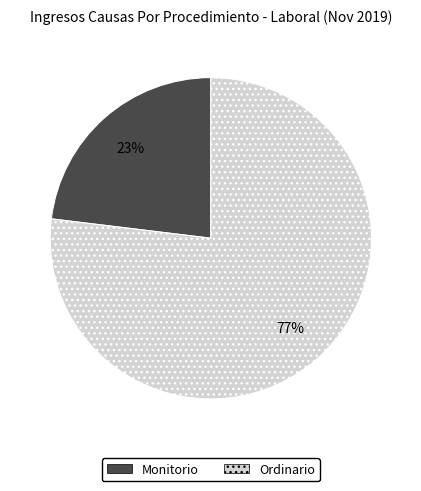

To the nearest percent, what is the combined percentage of Ordinario and Monitorio?

100%